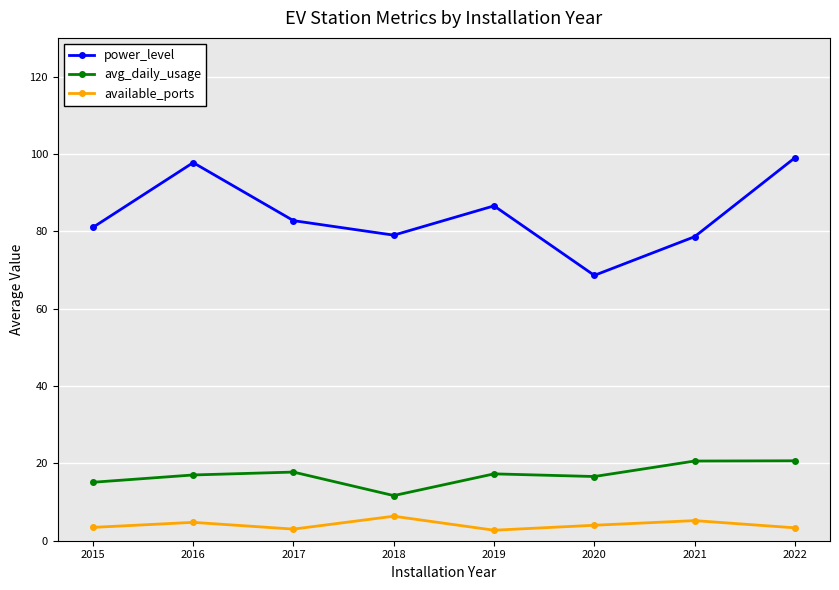

What are all the series names shown in the legend?

power_level, avg_daily_usage, available_ports